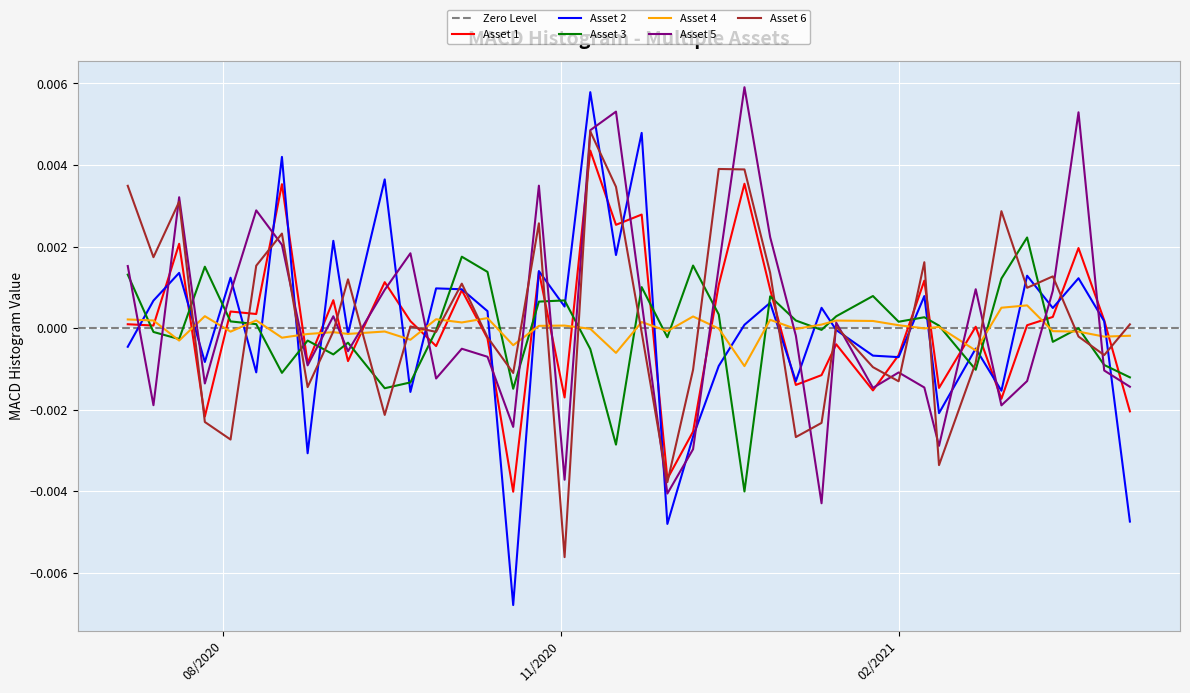

How many values in Asset 2 are below zero?

18